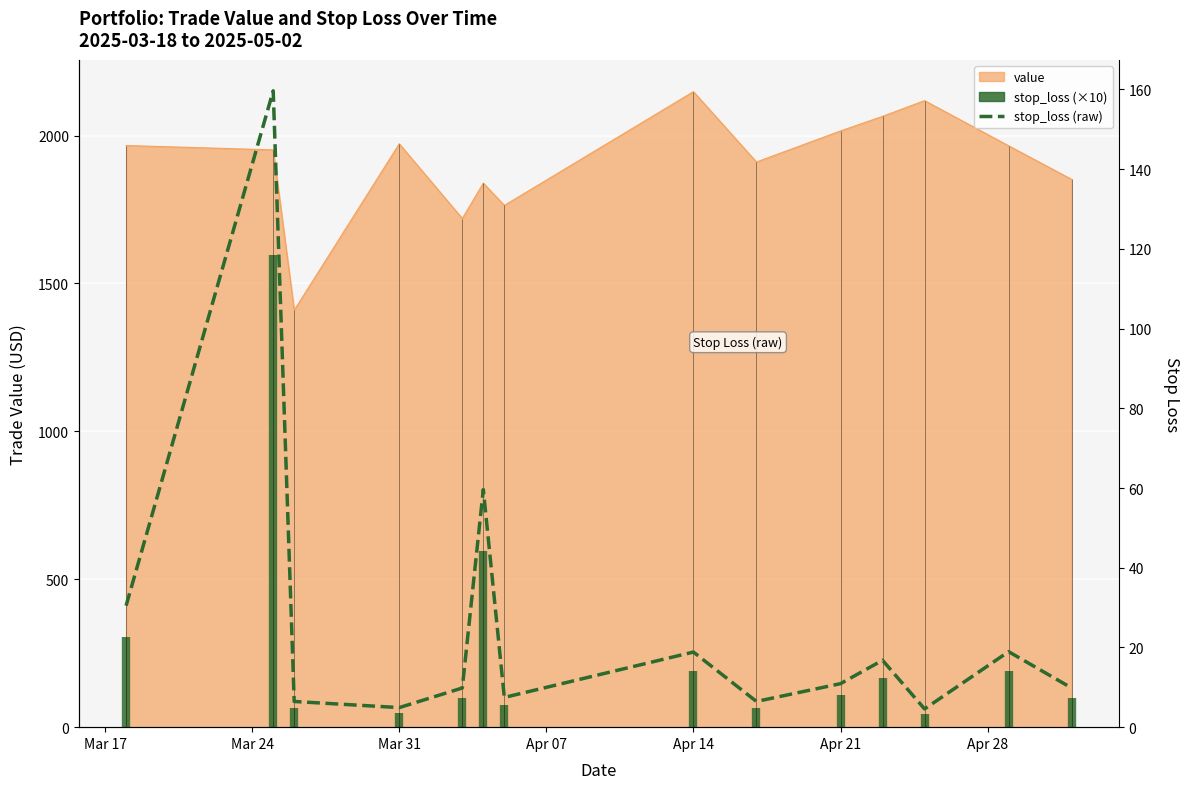

How many data points are above 10?

7